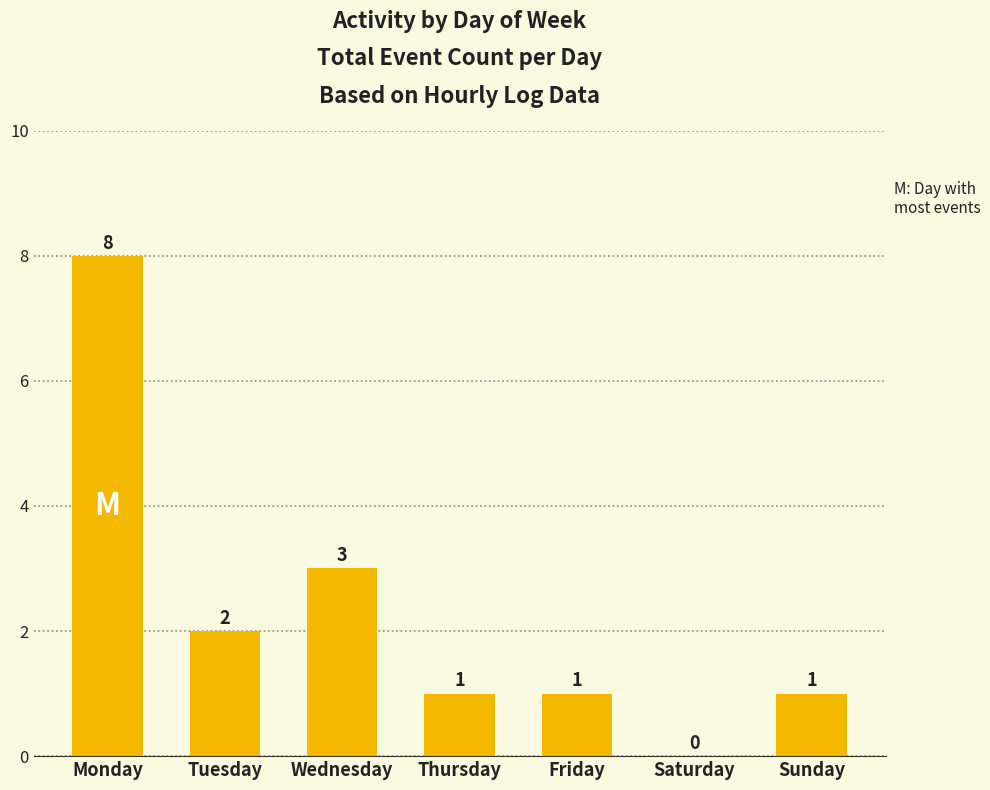

Read the value at Tuesday.

2